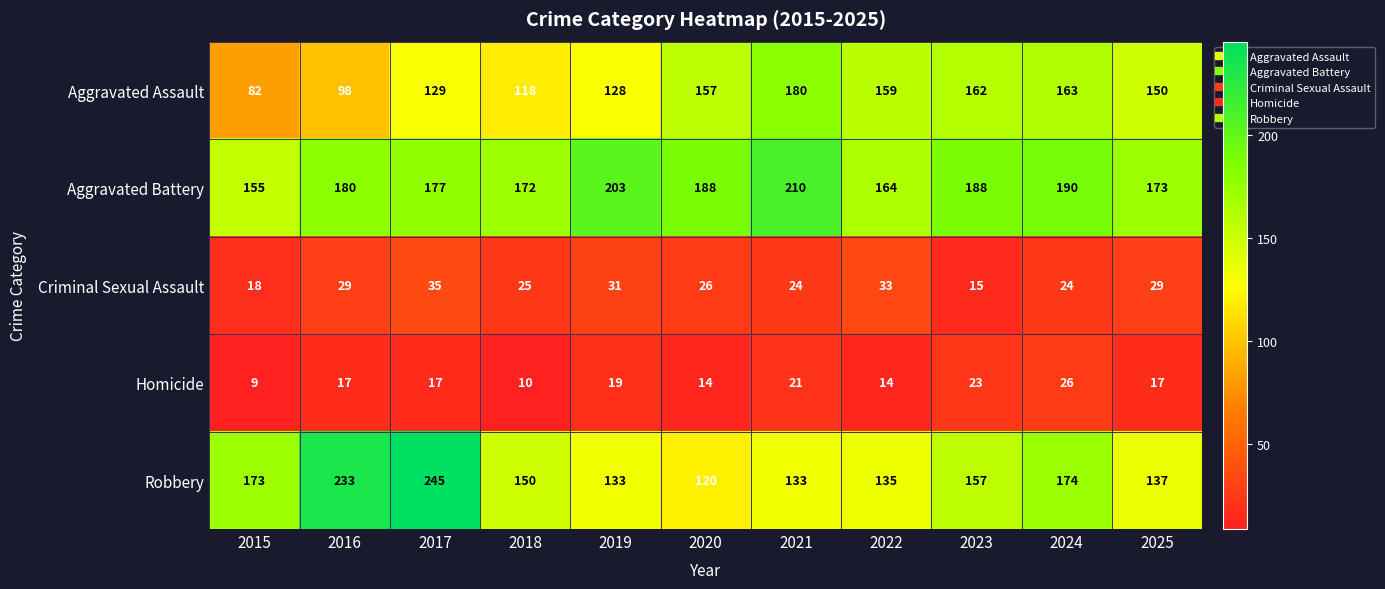

What is the spread (max minus min) of values at 2016?

216